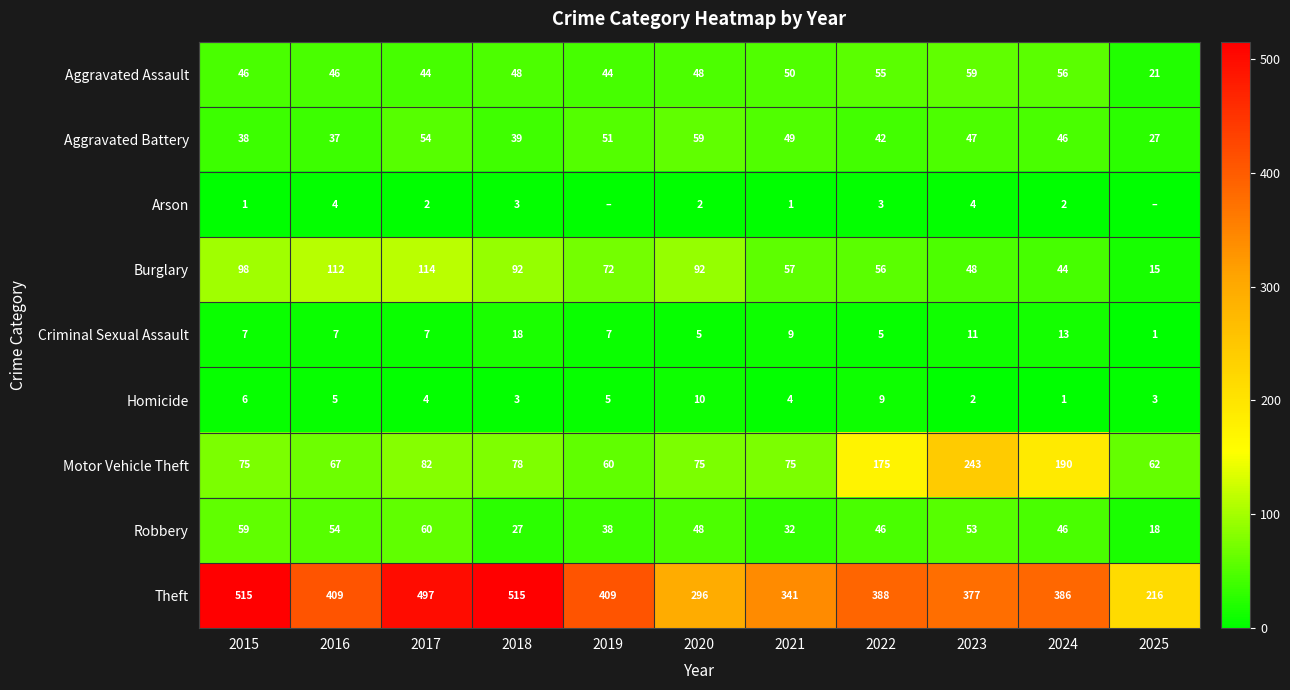

Is the value of Theft at 2020 greater than the value of Robbery at 2022?

Yes